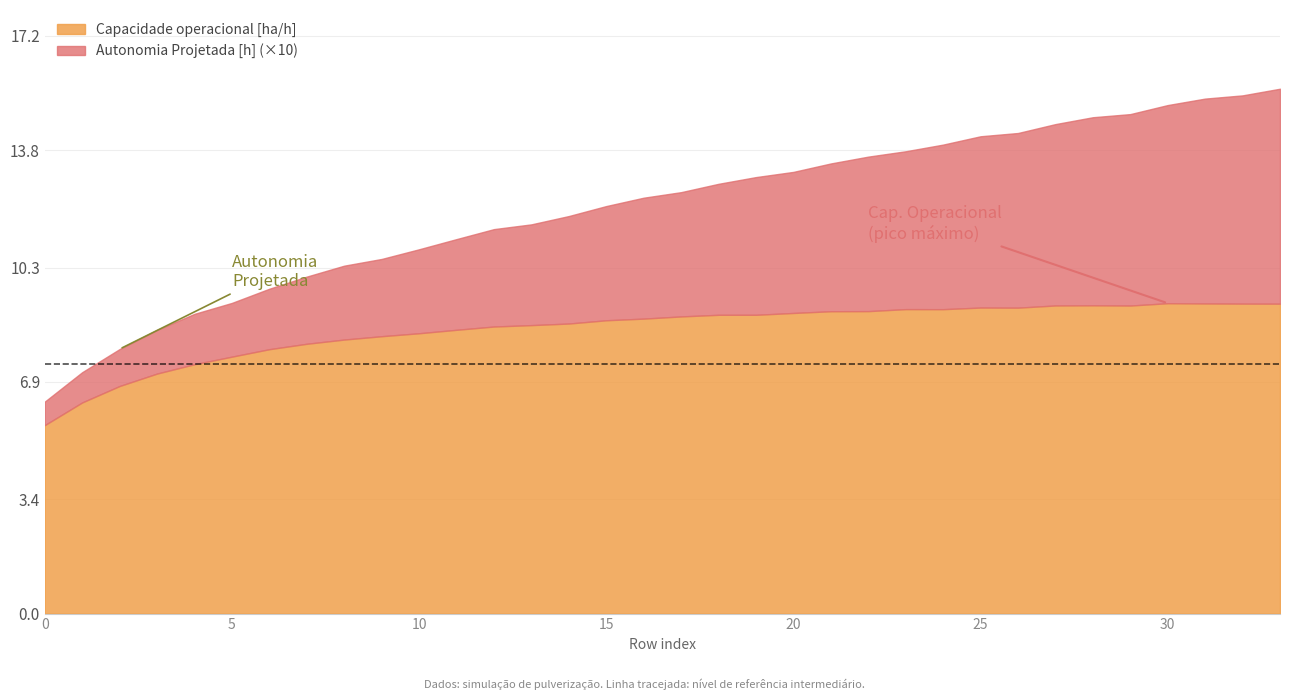

Which has a higher value, 11 or 14?

14